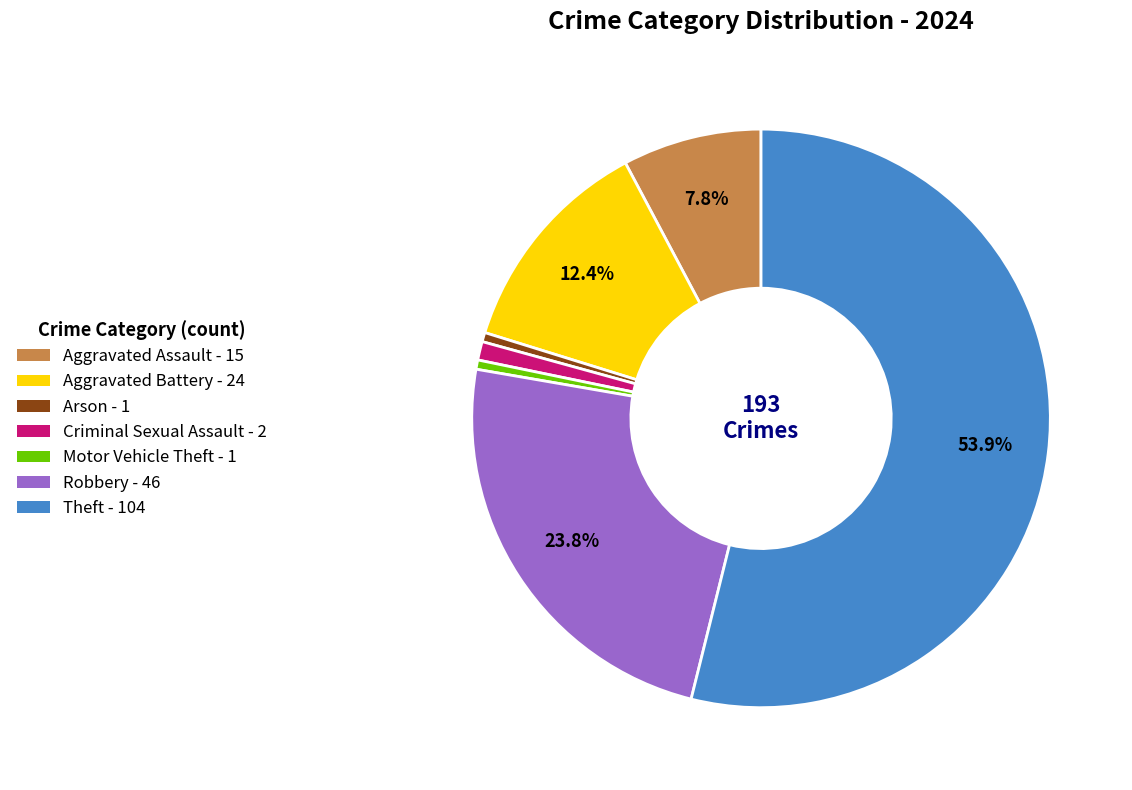

Between Aggravated Assault and Aggravated Battery, which is larger?

Aggravated Battery